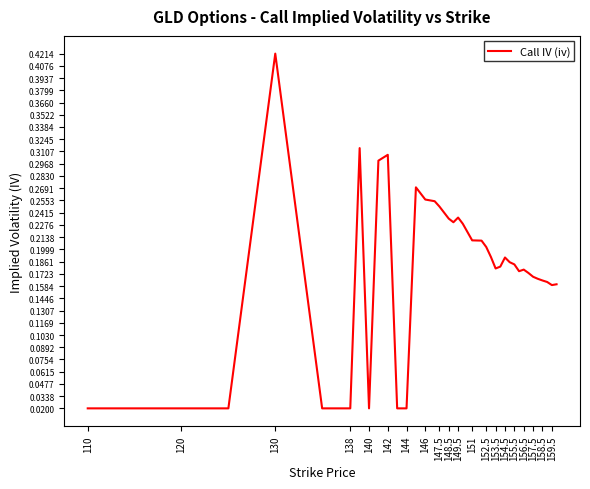

Is it true that the value at 149.5 is 0.4?

False